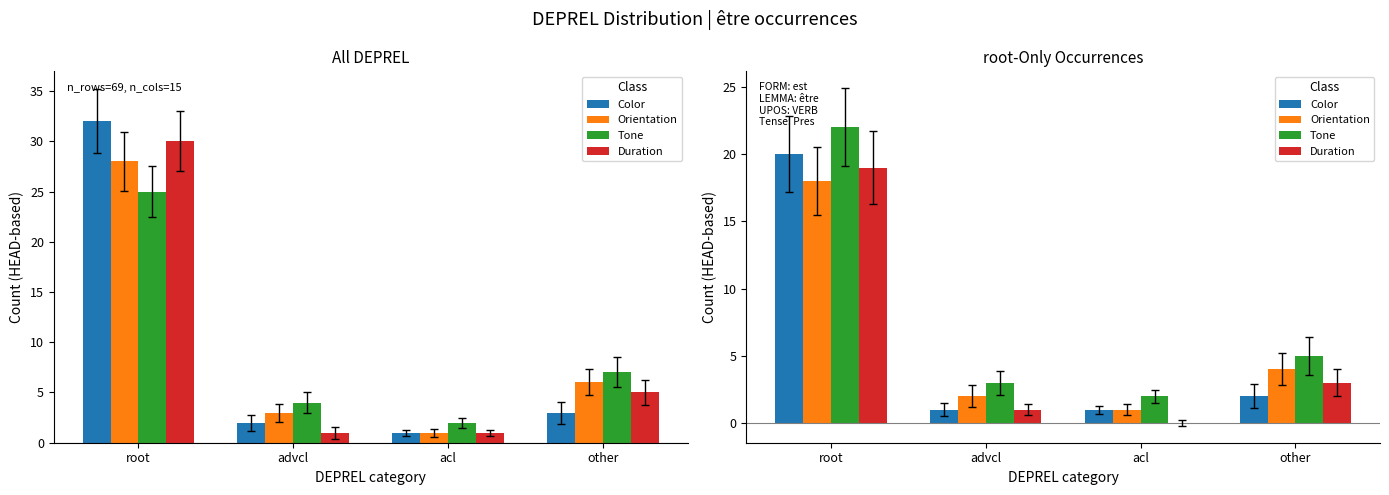

Which has a higher value, root or acl?

root